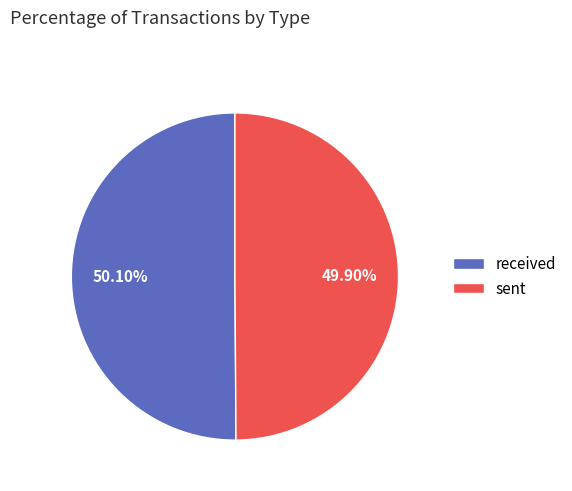

What percentage is the received slice, to the nearest percent?

50%